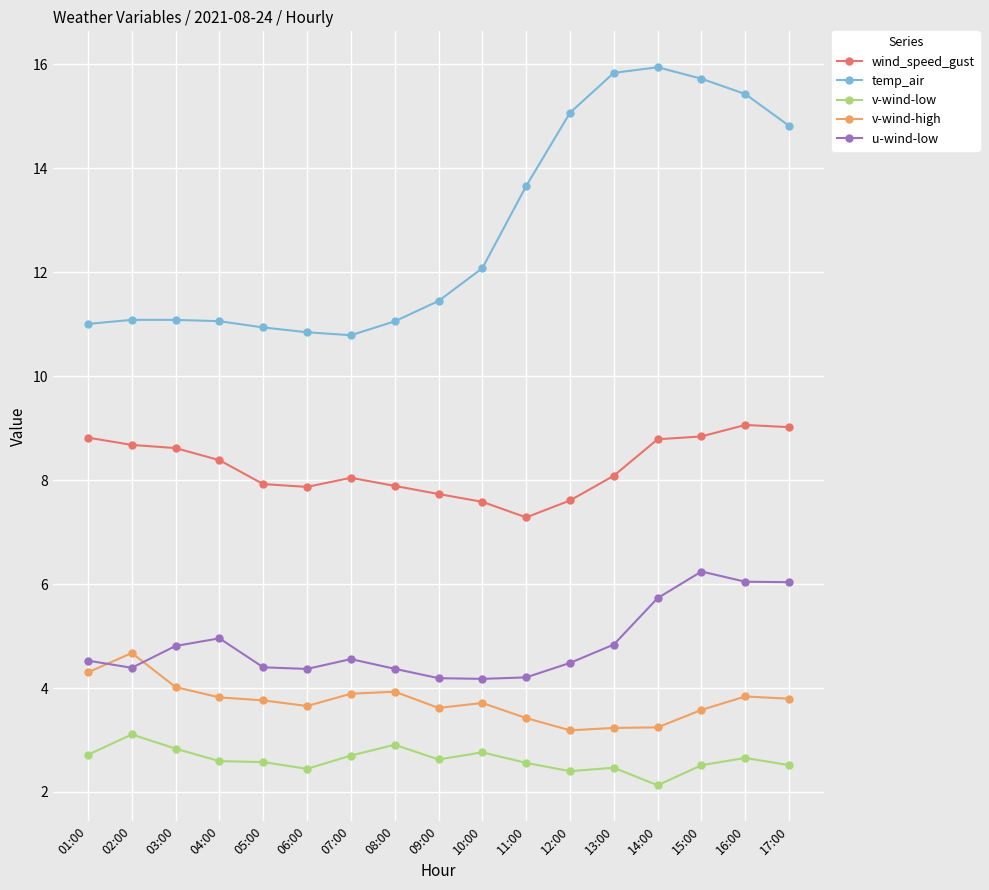

At 08:00, list the series in order from smallest to largest.

v-wind-low, v-wind-high, u-wind-low, wind_speed_gust, temp_air